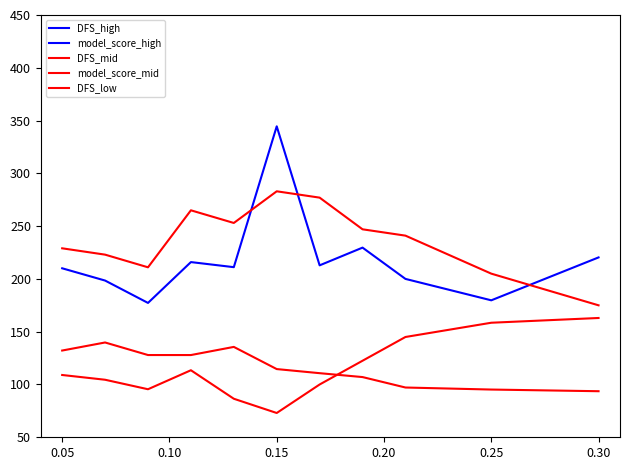

What are all the series names shown in the legend?

DFS_high, model_score_high, DFS_mid, model_score_mid, DFS_low